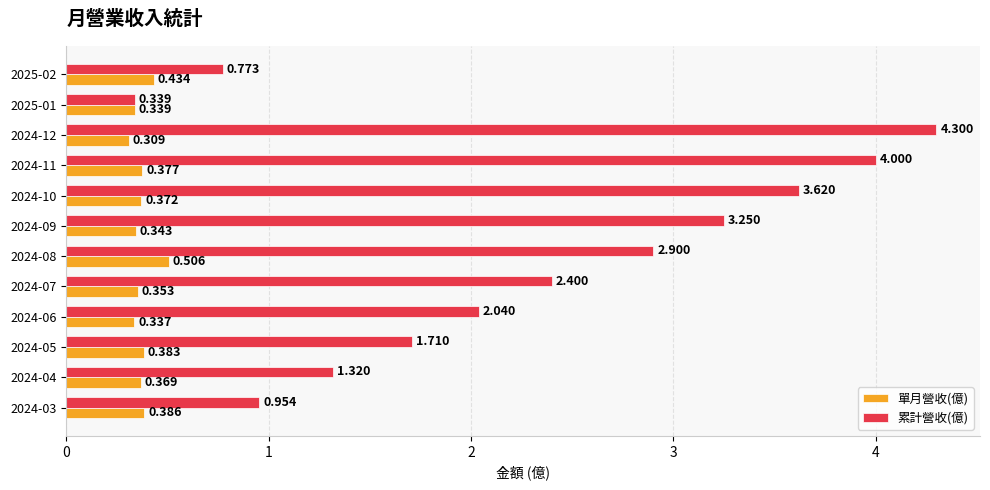

List the labels in order of 累計營收(億) value, largest first.

2024-12, 2024-11, 2024-10, 2024-09, 2024-08, 2024-07, 2024-06, 2024-05, 2024-04, 2024-03, 2025-02, 2025-01